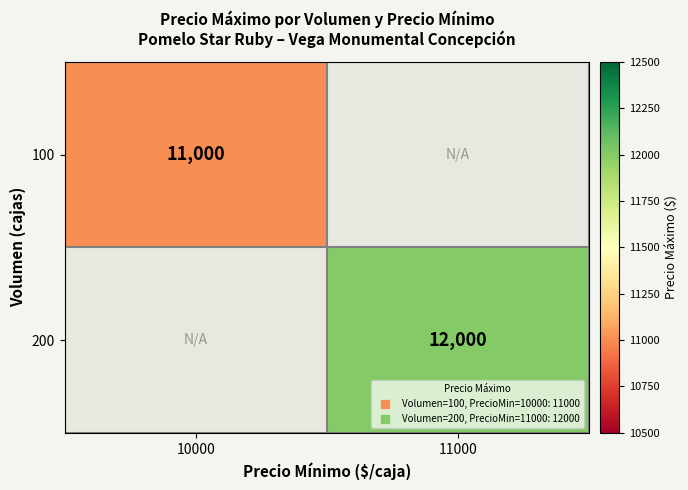

At how many categories does at least one series exceed 11377?

1